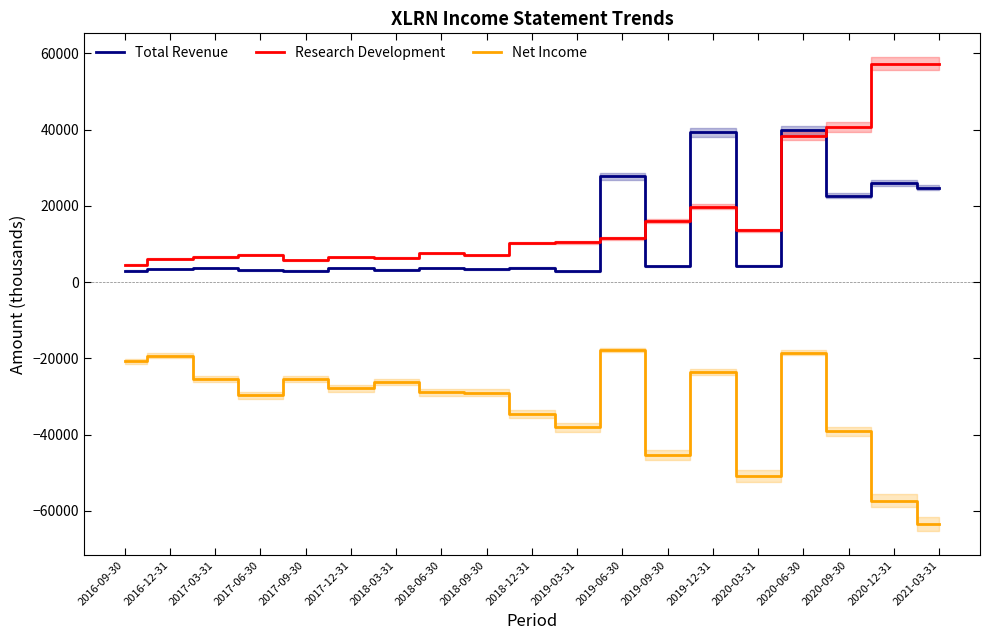

What are all the series names shown in the legend?

Total Revenue, Research Development, Net Income